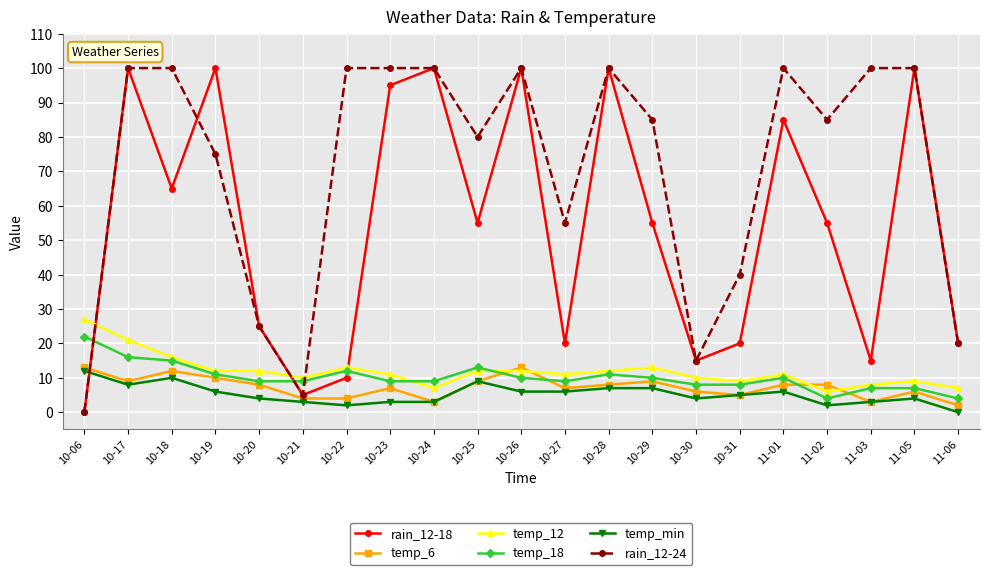

How many positive values does the temp_min series have?

20